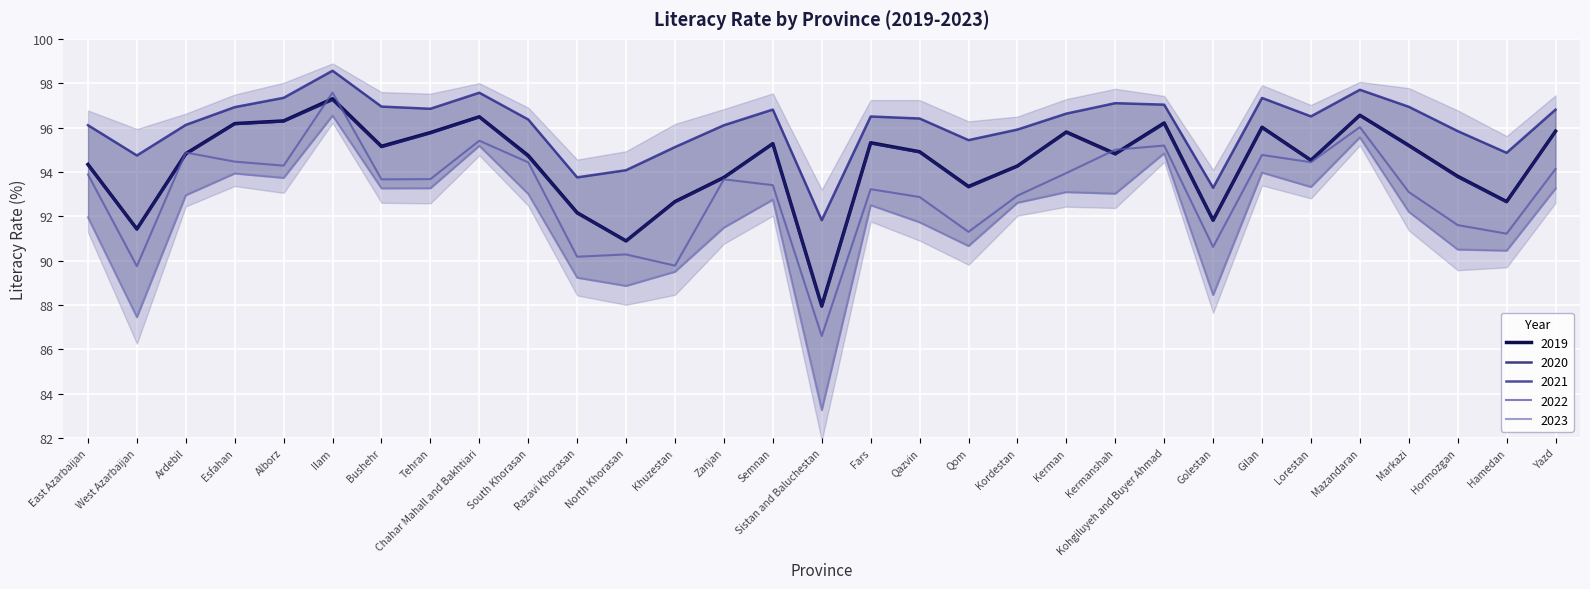

The value of 2019 at Zanjan is 141.7. True or false?

False